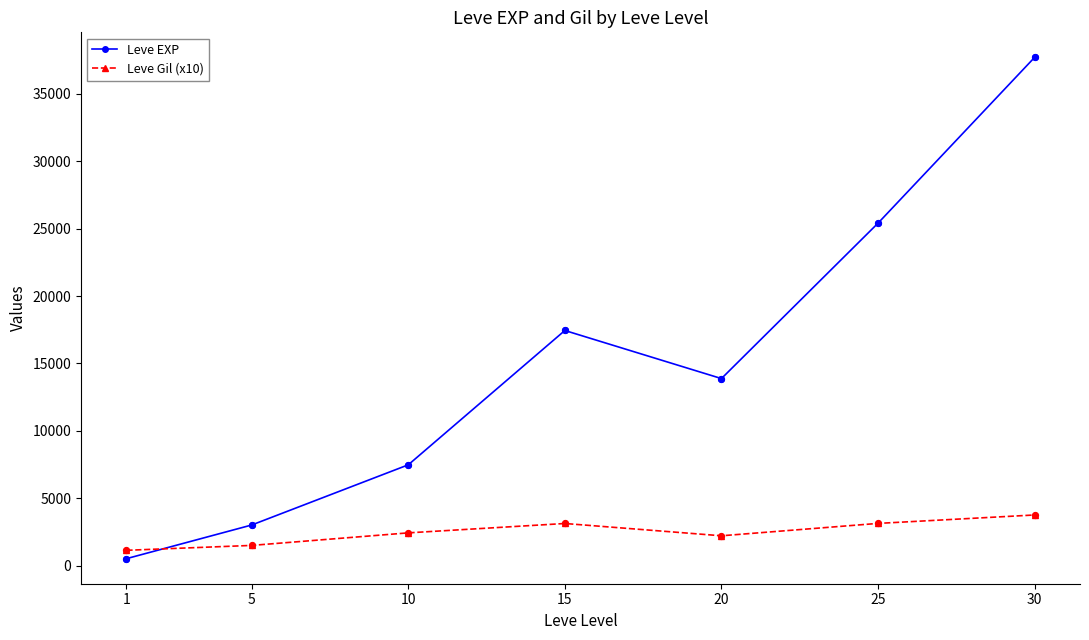

What is the spread (max minus min) of values at 30?

33962.5